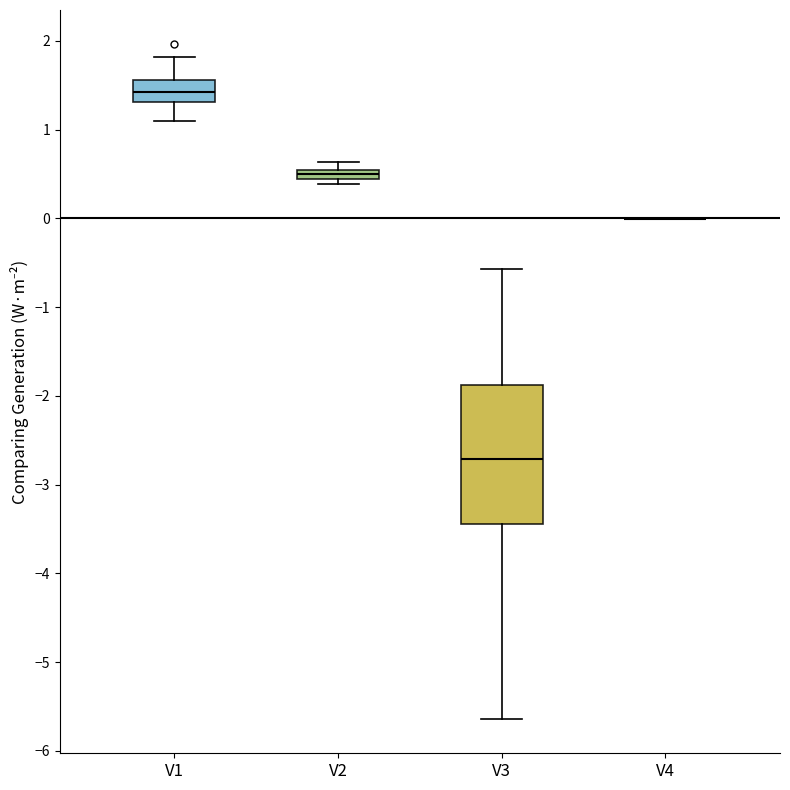

Which box is the tallest, from its lower edge to its upper edge?

V3